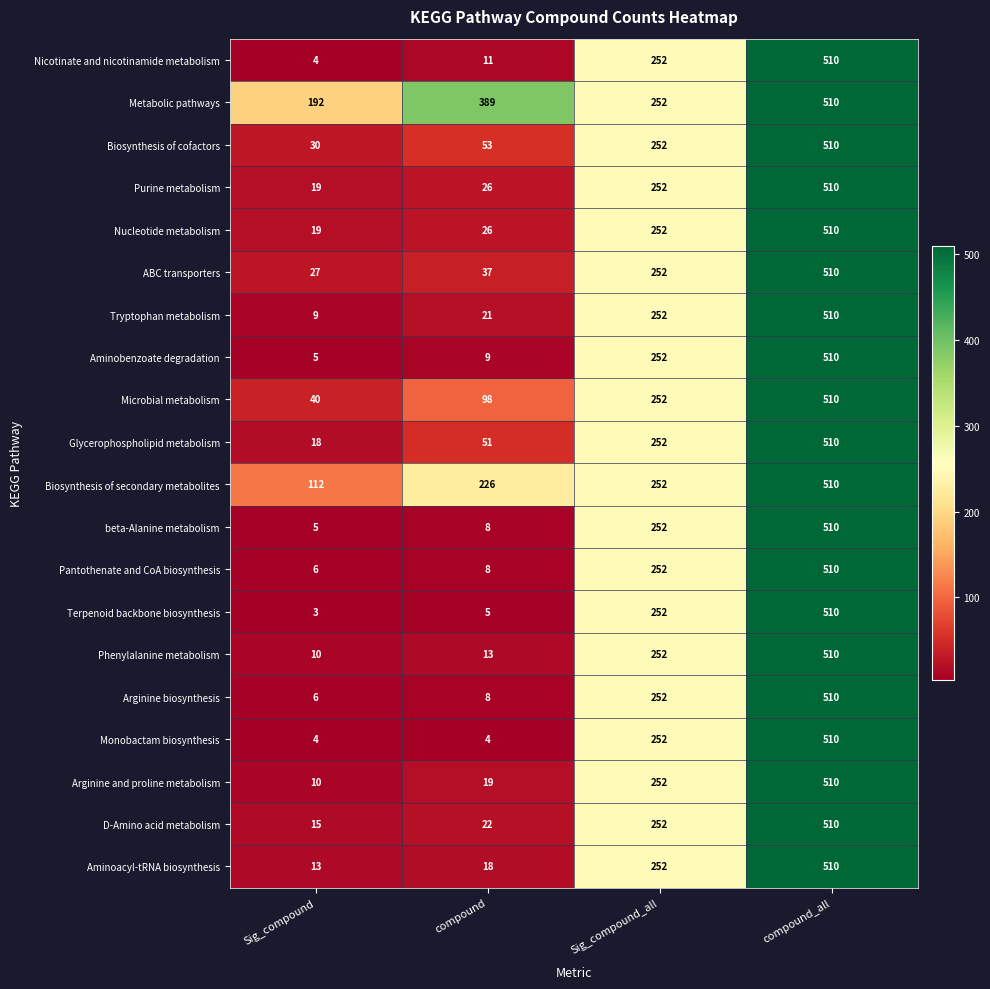

Which category has the lowest value across all series?

Sig_compound